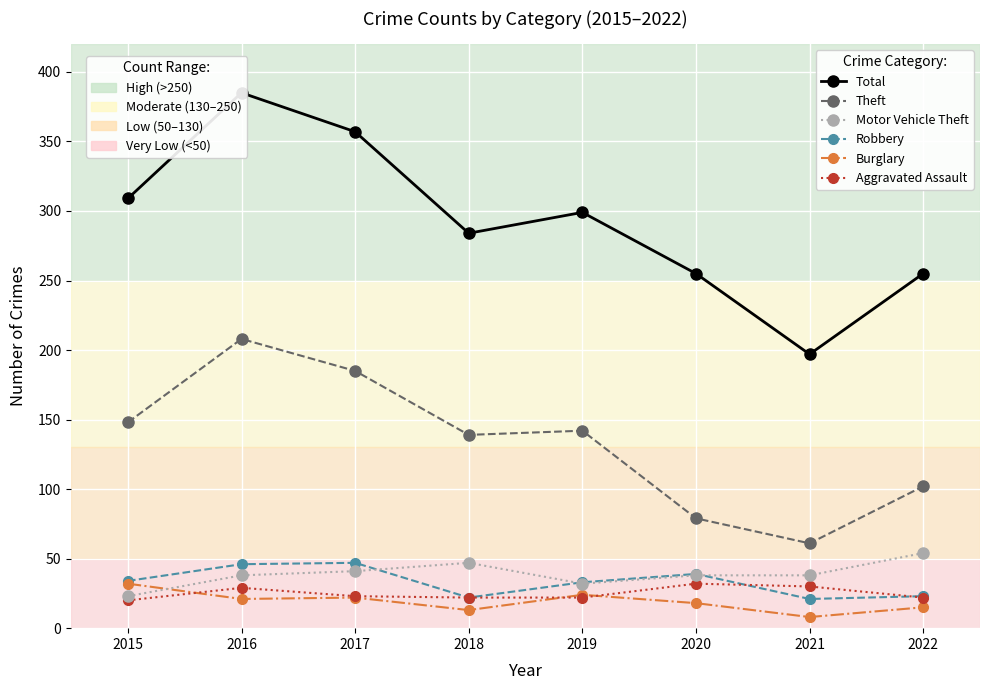

What is the value of the Burglary point at the 2nd from the left?

21